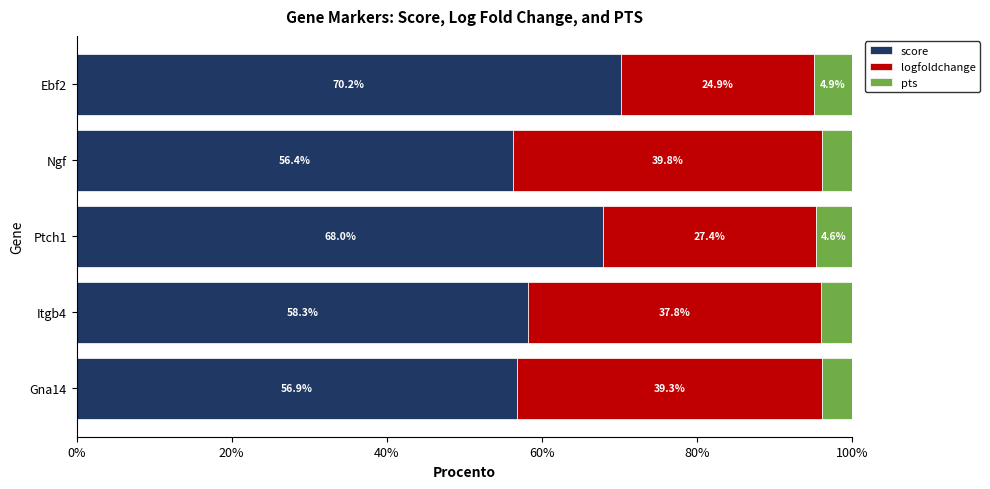

How many series are shown in this chart?

3